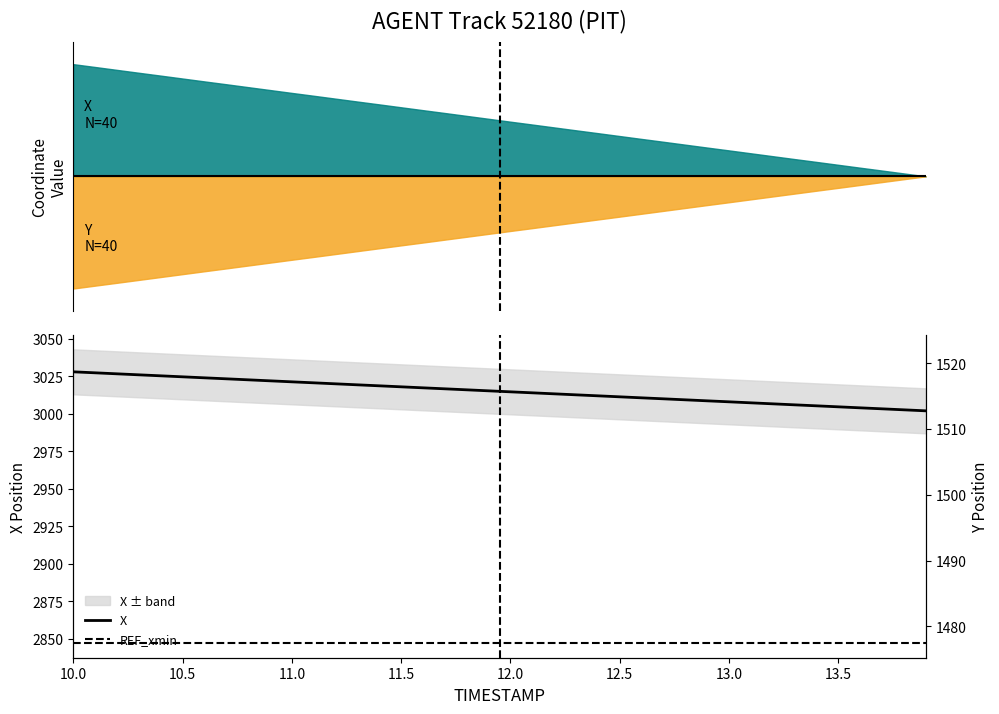

How many values exceed 3015?

20